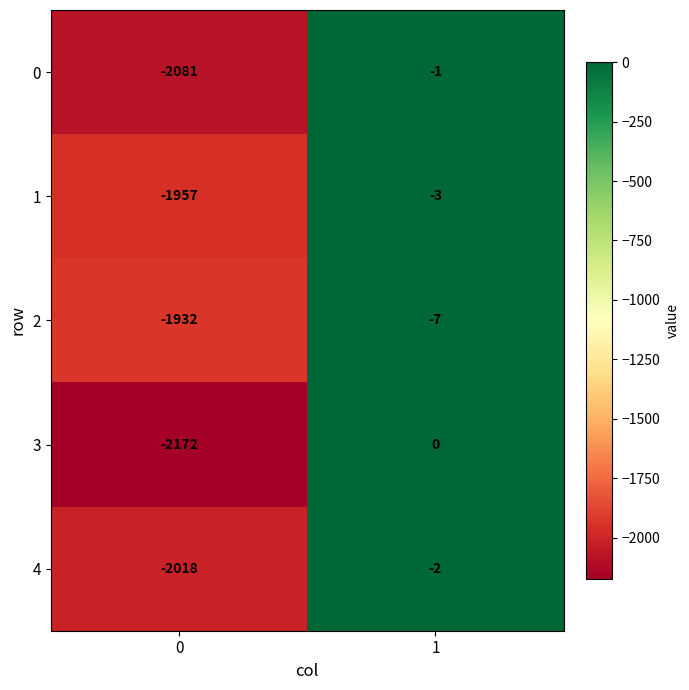

What is the sum of all 3 values?

-2172